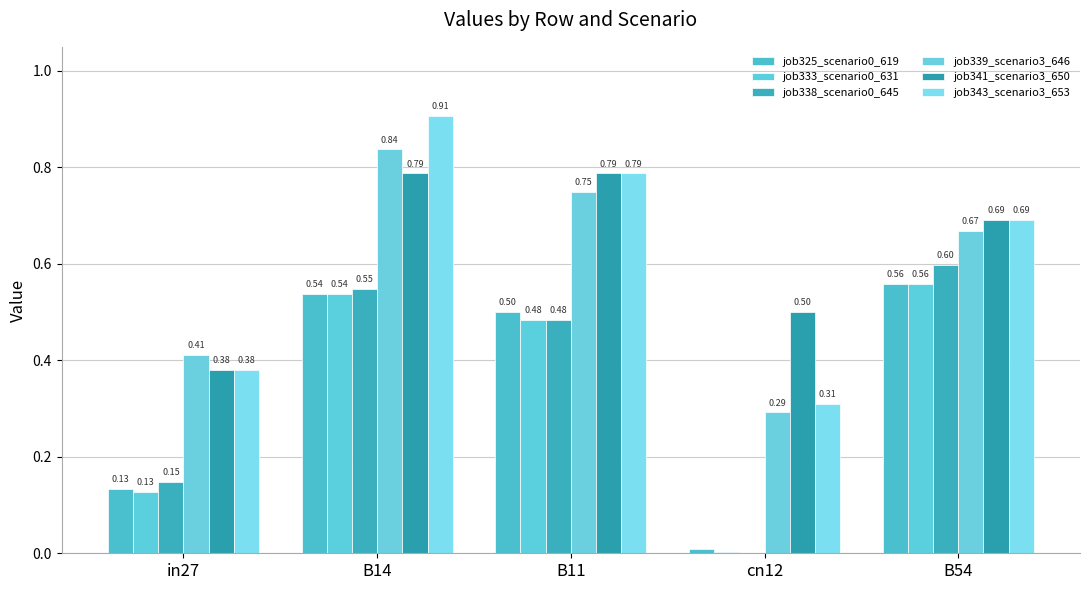

Reading left to right, extract all data points from this chart.

job325_scenario0_619: 0.1	0.5	0.5	0.0	0.6
job333_scenario0_631: 0.1	0.5	0.5	0.0	0.6
job338_scenario0_645: 0.1	0.5	0.5	0.0	0.6
job339_scenario3_646: 0.4	0.8	0.7	0.3	0.7
job341_scenario3_650: 0.4	0.8	0.8	0.5	0.7
job343_scenario3_653: 0.4	0.9	0.8	0.3	0.7